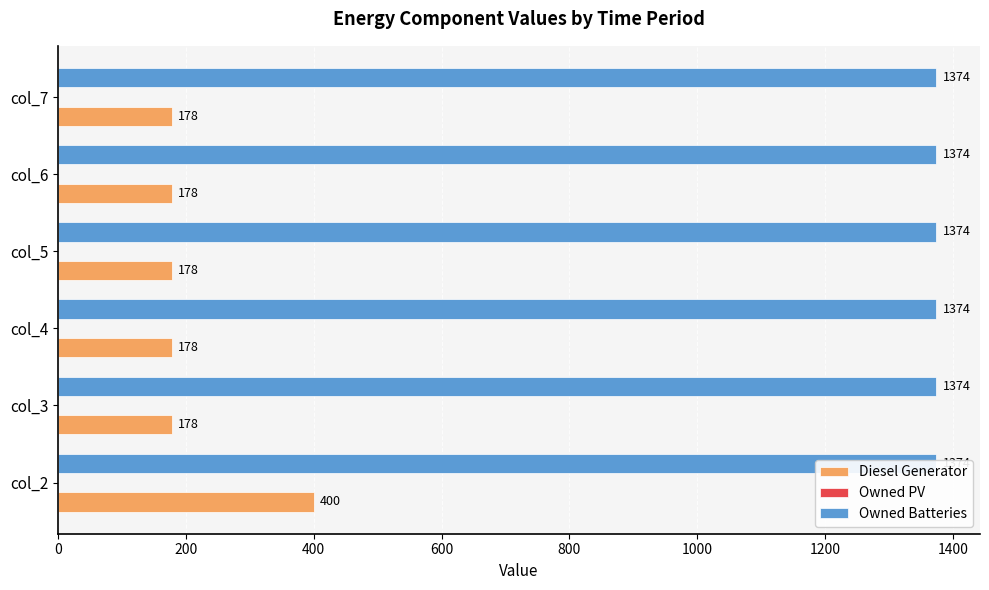

Is the value of Diesel Generator at 400 greater than the value of Owned Batteries at 0?

Yes